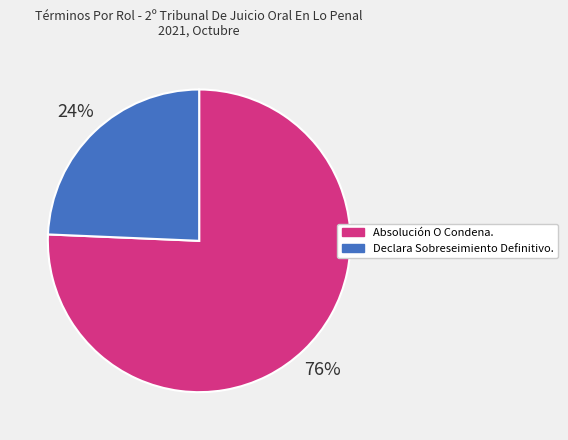

Count the number of slices in the pie.

2